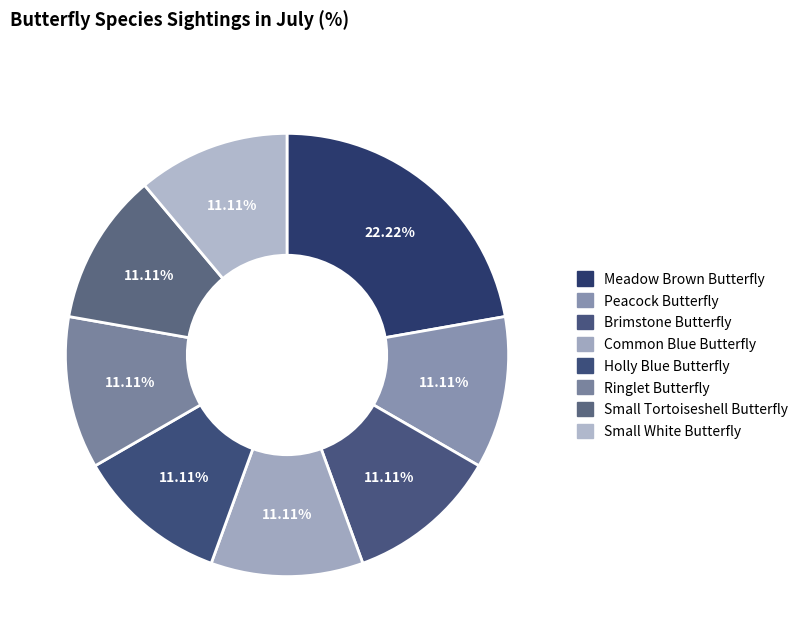

How many slices are in this pie chart?

8